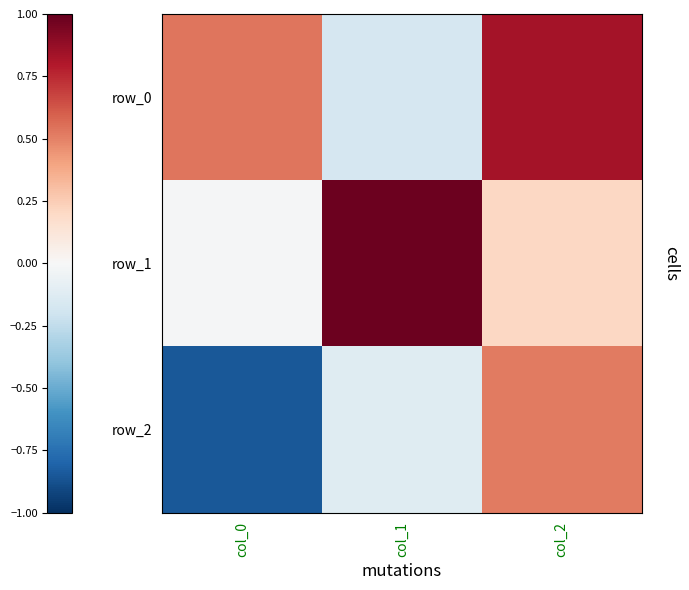

Count the row_0 values in the range 0 to 1.

2